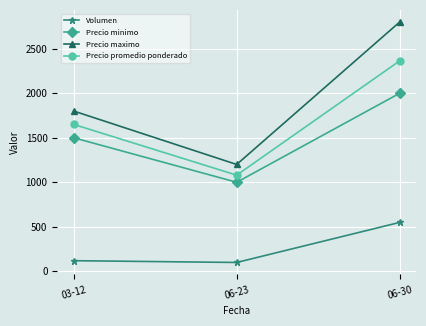

What is the average value of the Precio maximo series?

1933